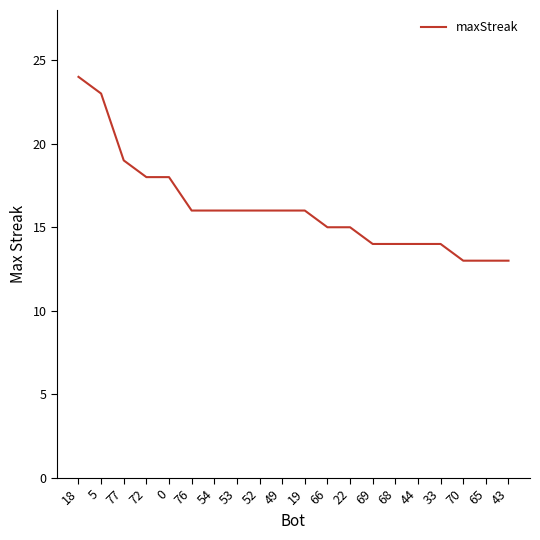

True or false: the data shows 20 at 22.

False